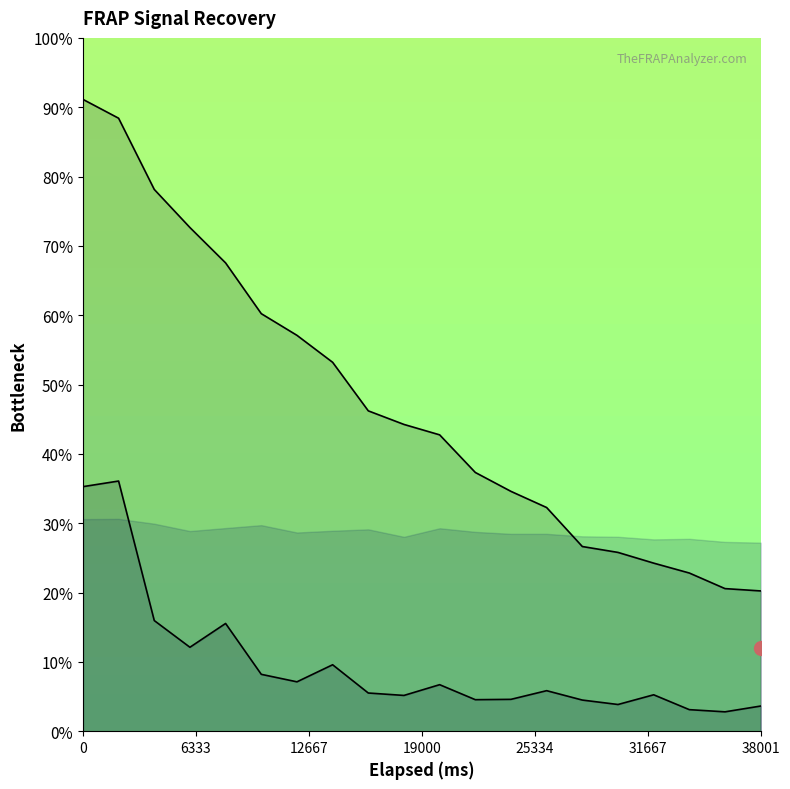

True or false: c488htg (2) - Bkgnd has more than 1 interior local peaks.

False